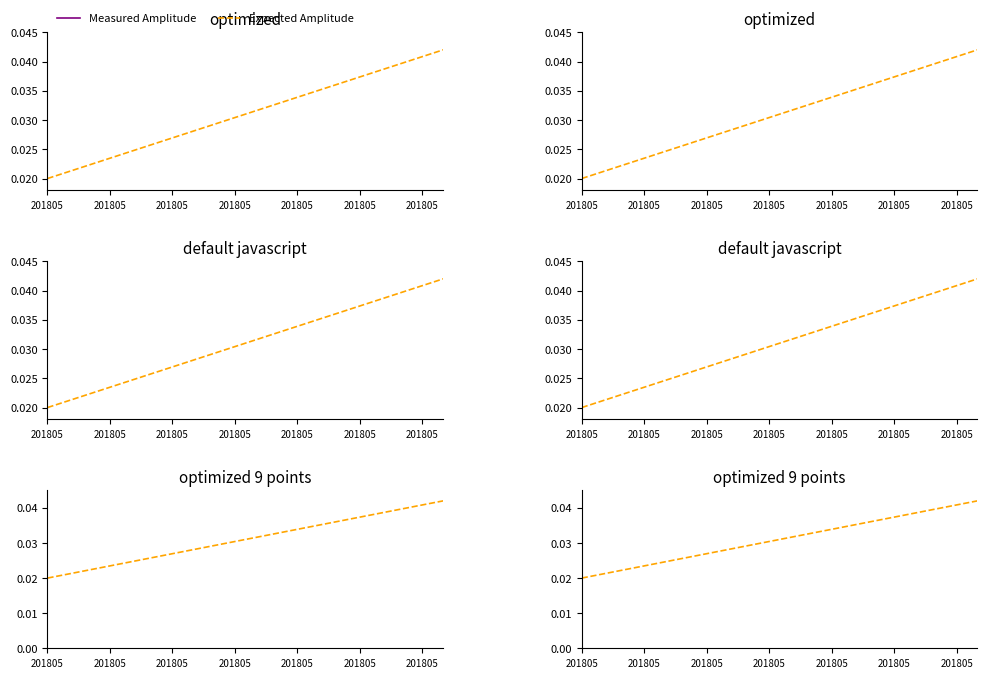

What is the label of the 18th point from the left?

17